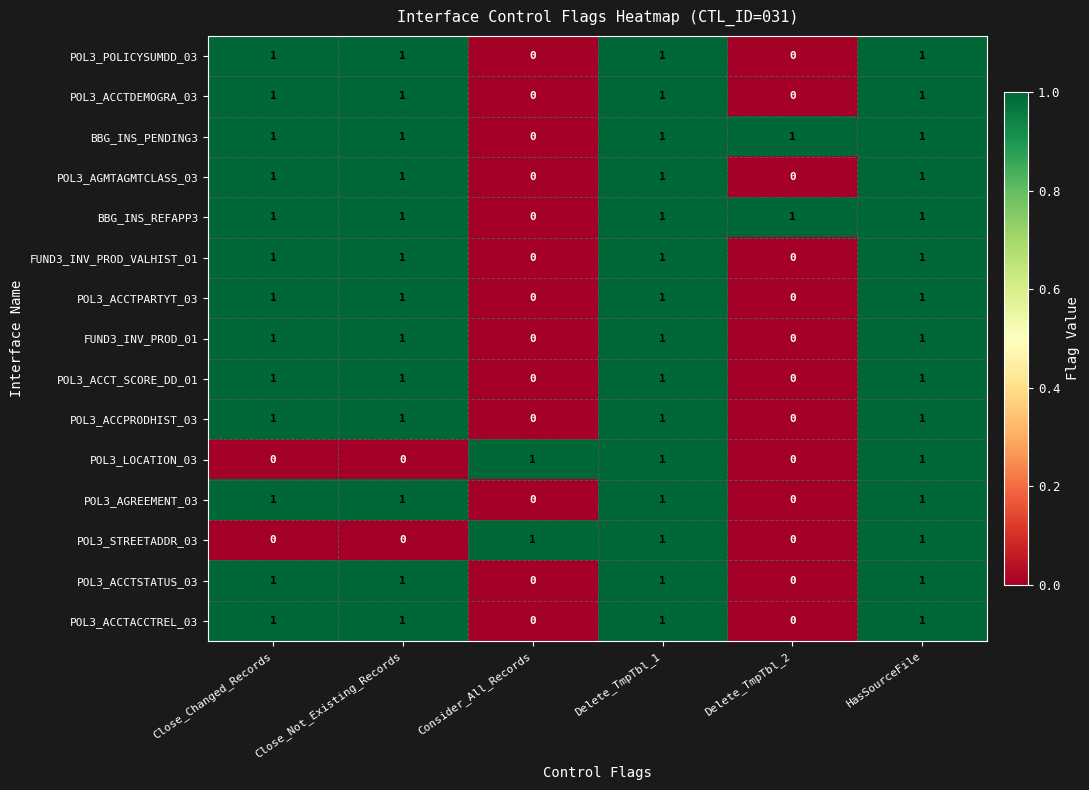

True or false: POL3_AGREEMENT_03 has a value of 1 at HasSourceFile.

True